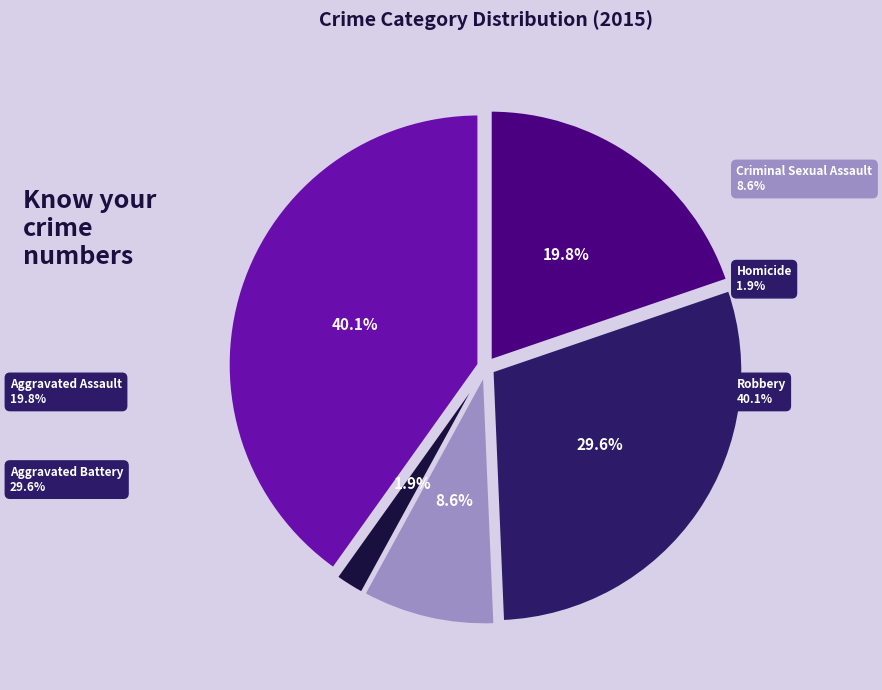

How many slices are in this pie chart?

5